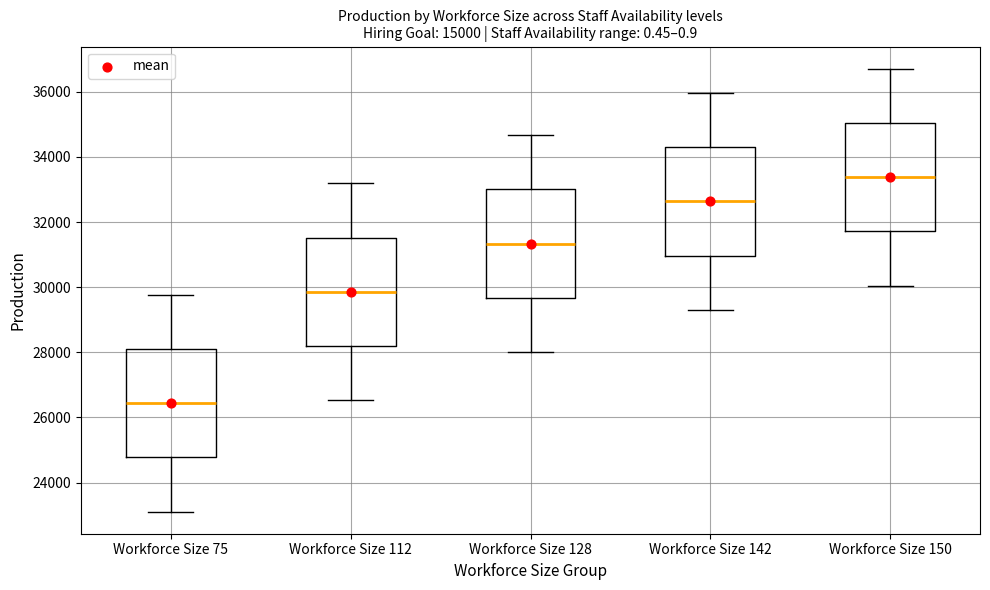

Which box's median line is the lowest?

Workforce Size 75